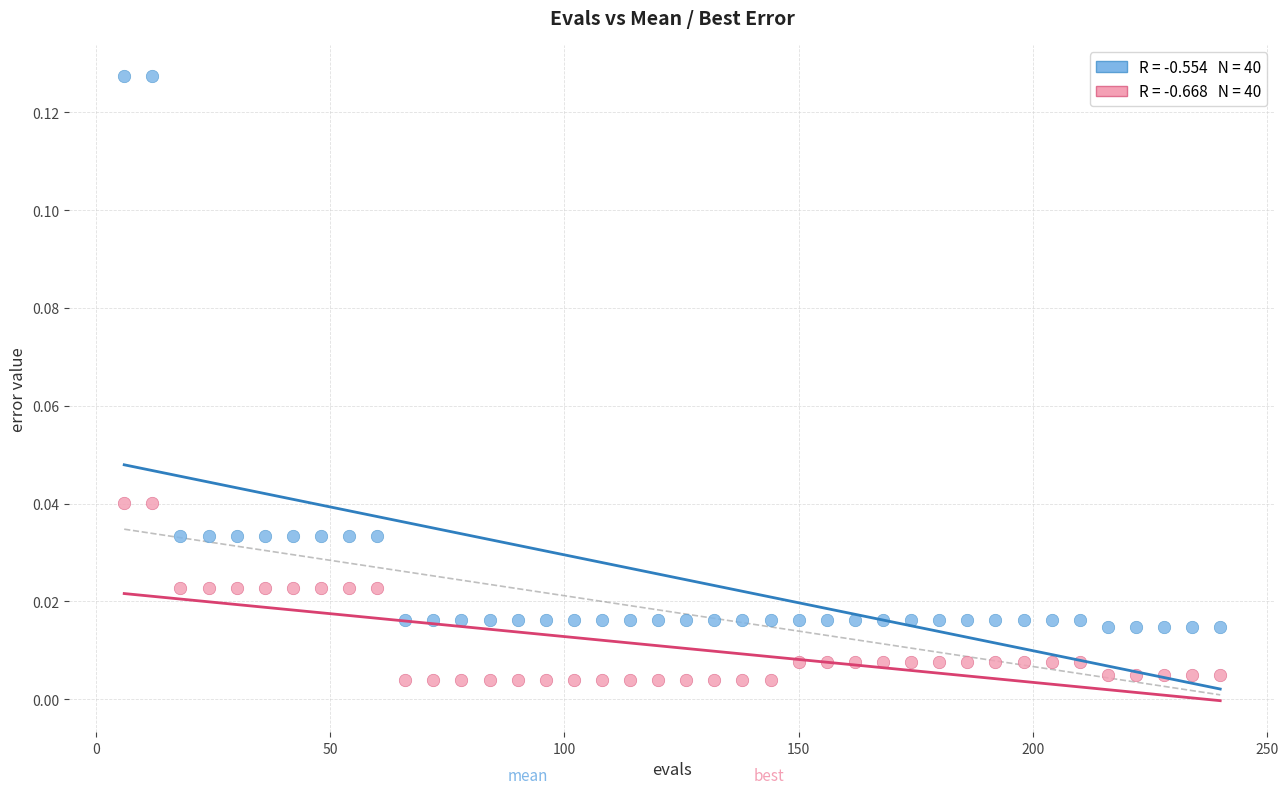

Across all data points, what is the range of X values (max minus min)?

234.0